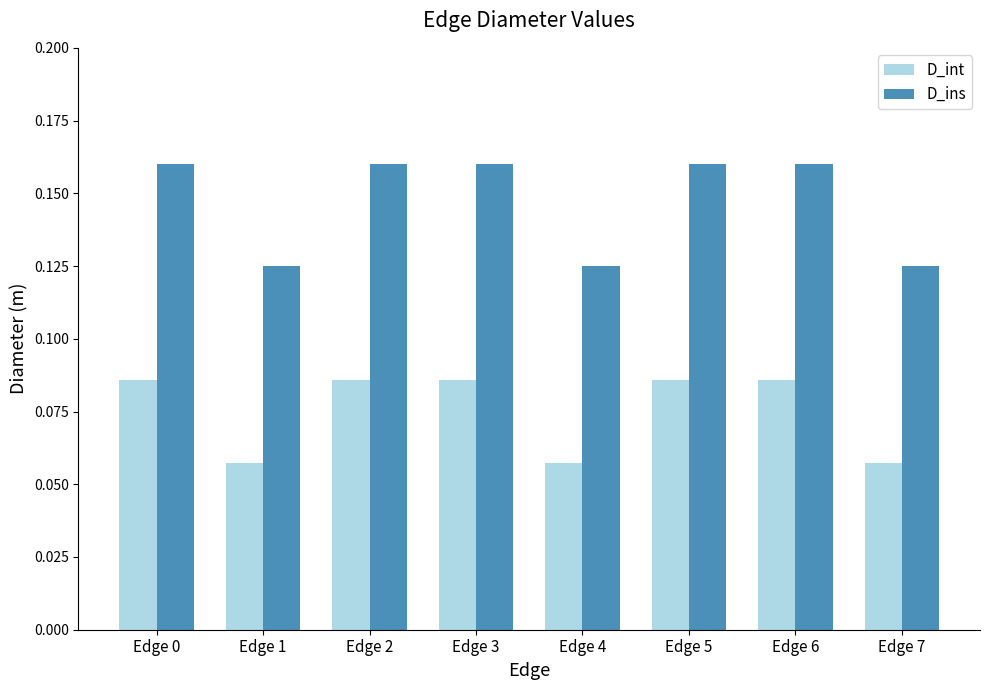

How many bars are there in total?

16